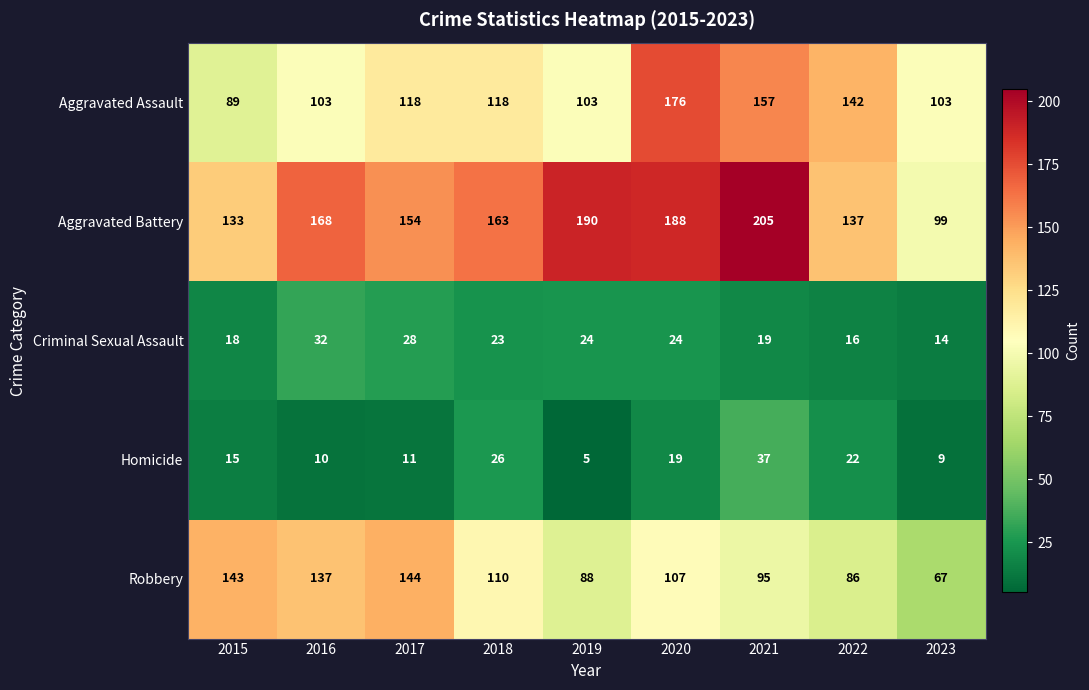

What is the difference between the Robbery values at 2023 and 2016?

70